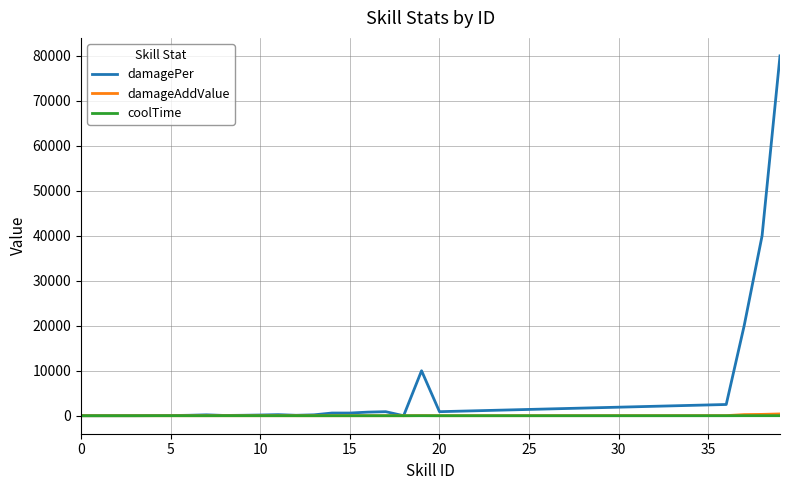

What is the average value of the damageAddValue series?

31.9